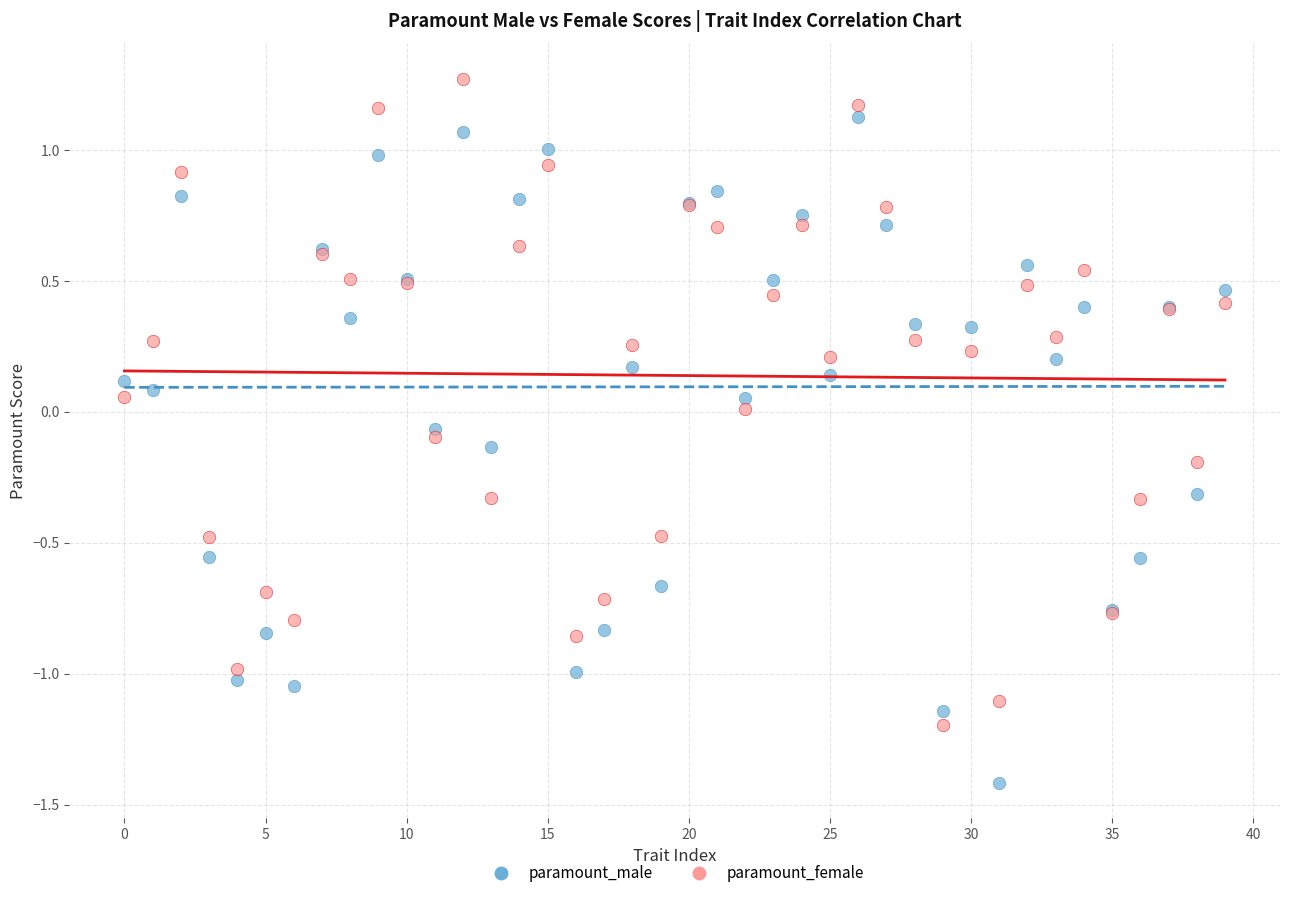

Which series reaches the maximum Y coordinate?

paramount_female